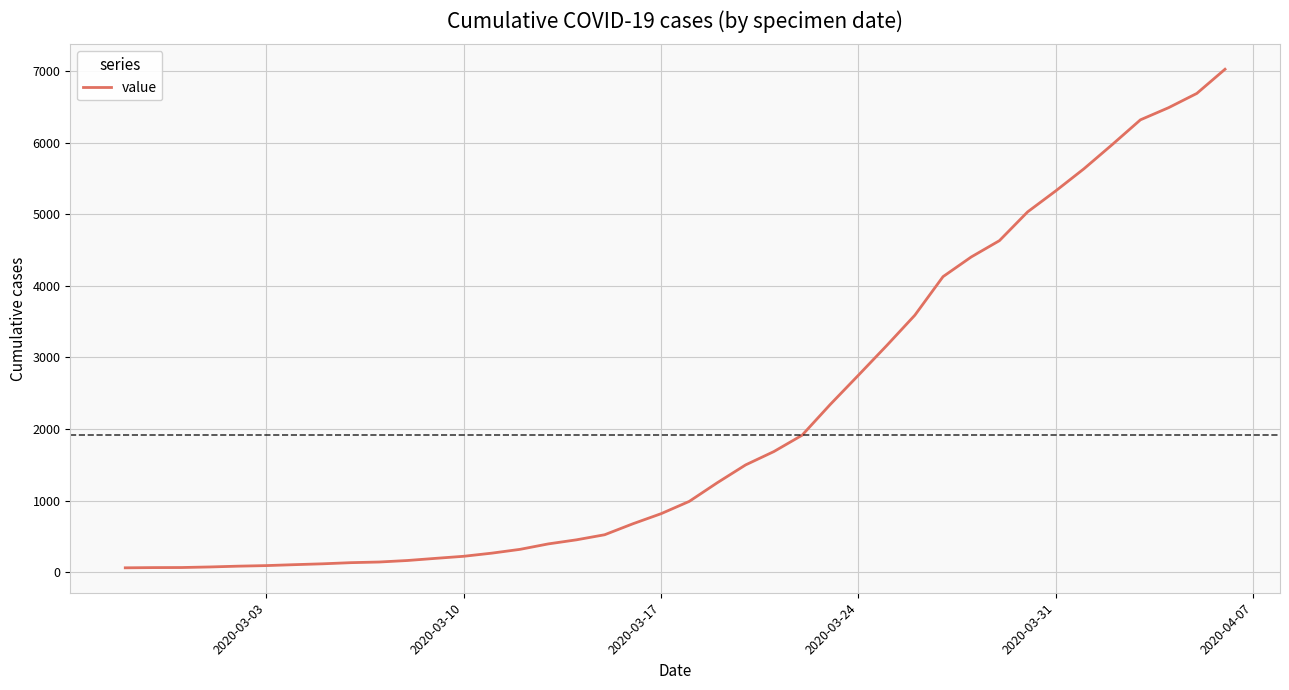

What is the greatest value displayed?

7027